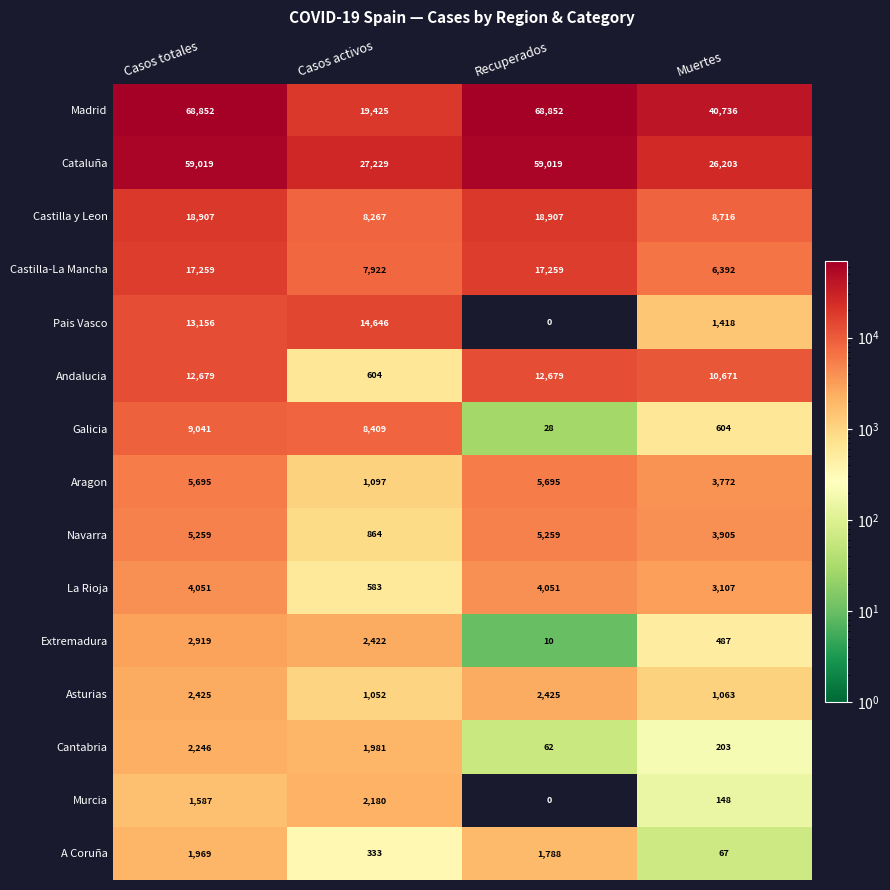

What is the average value of the Murcia series?

979